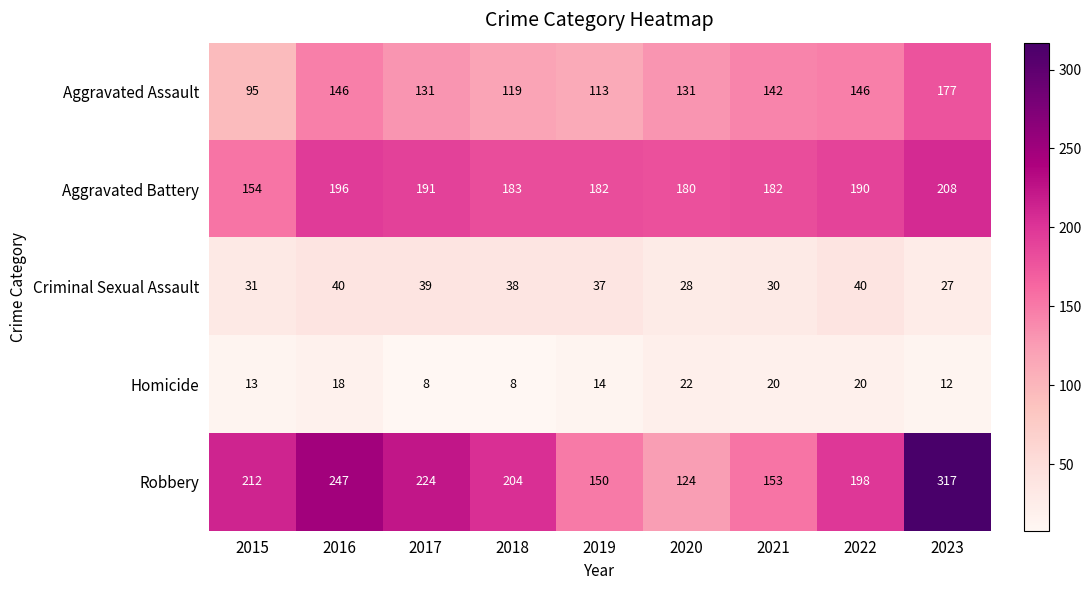

Is the value of Homicide at 2015 greater than the value of Criminal Sexual Assault at 2022?

No